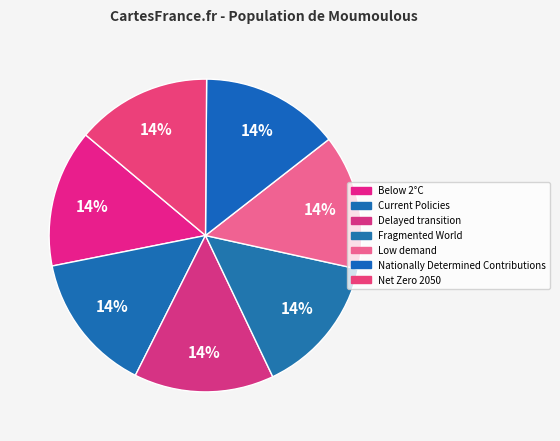

Count the number of slices in the pie.

7